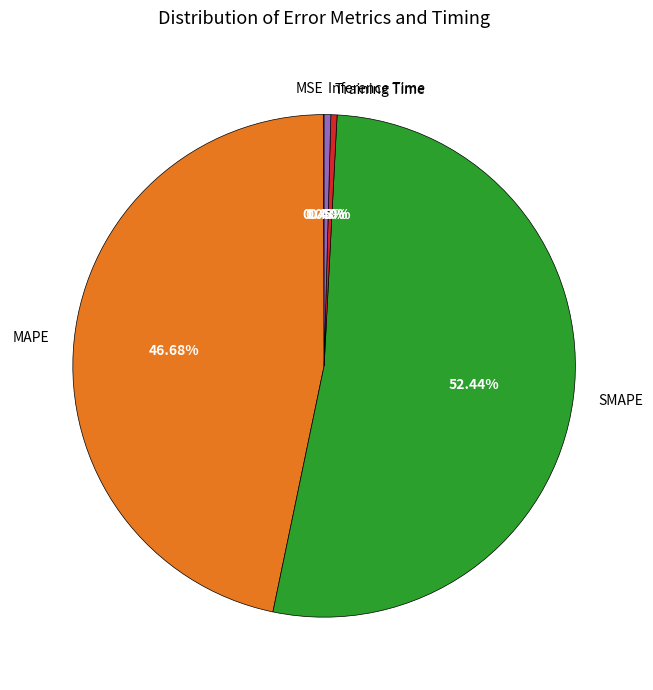

Which category has the biggest portion of the pie?

SMAPE